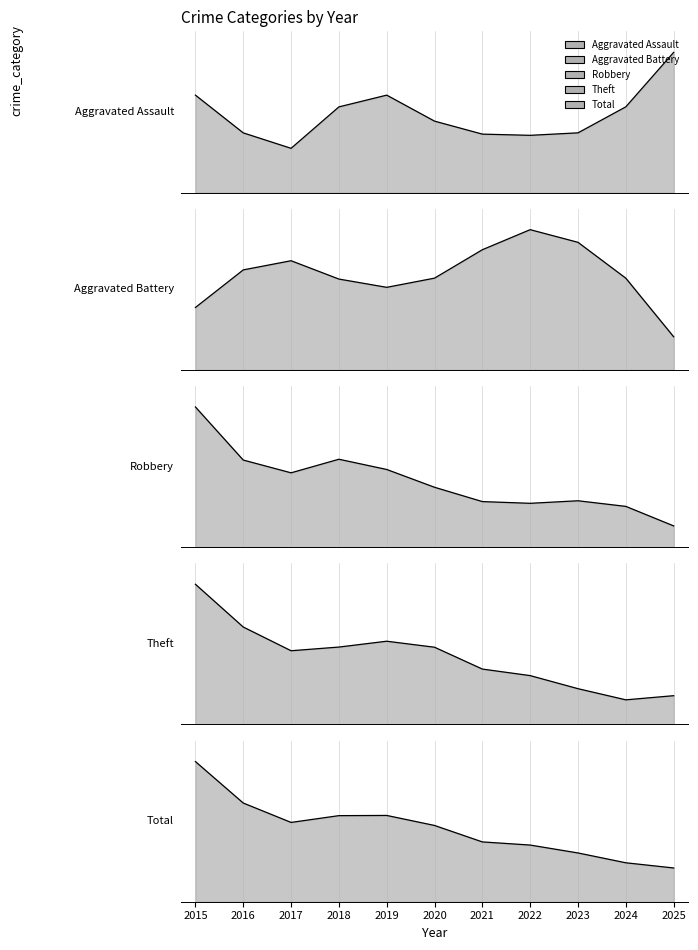

At which category does Robbery reach its first local peak?

2018